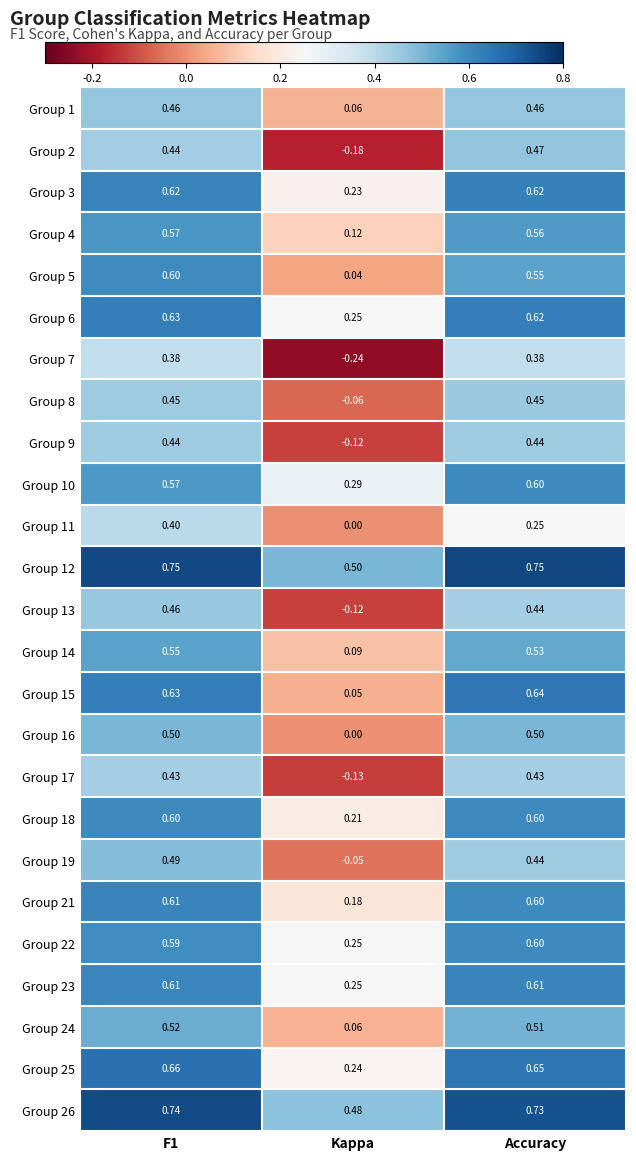

Is the value of Group 23 at F1 greater than the value of Group 5 at F1?

Yes